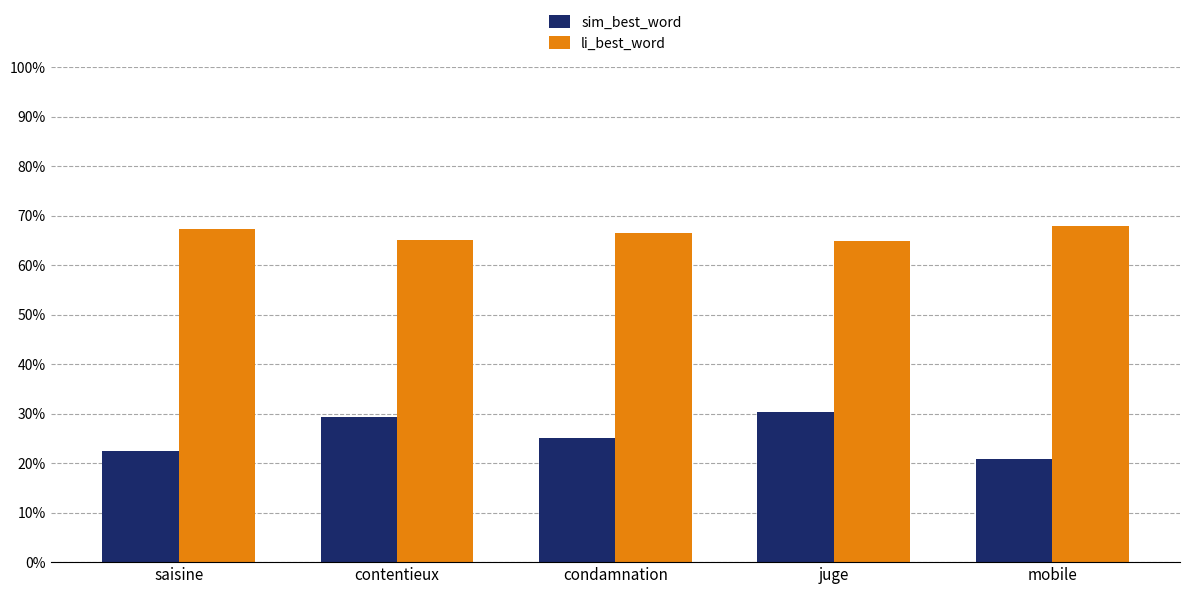

What is the total value across all series at juge?

1.0